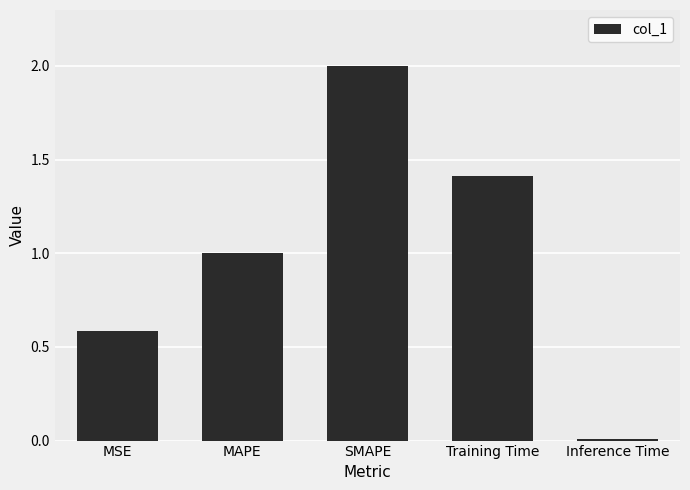

What is the difference between the maximum and minimum values?

2.0